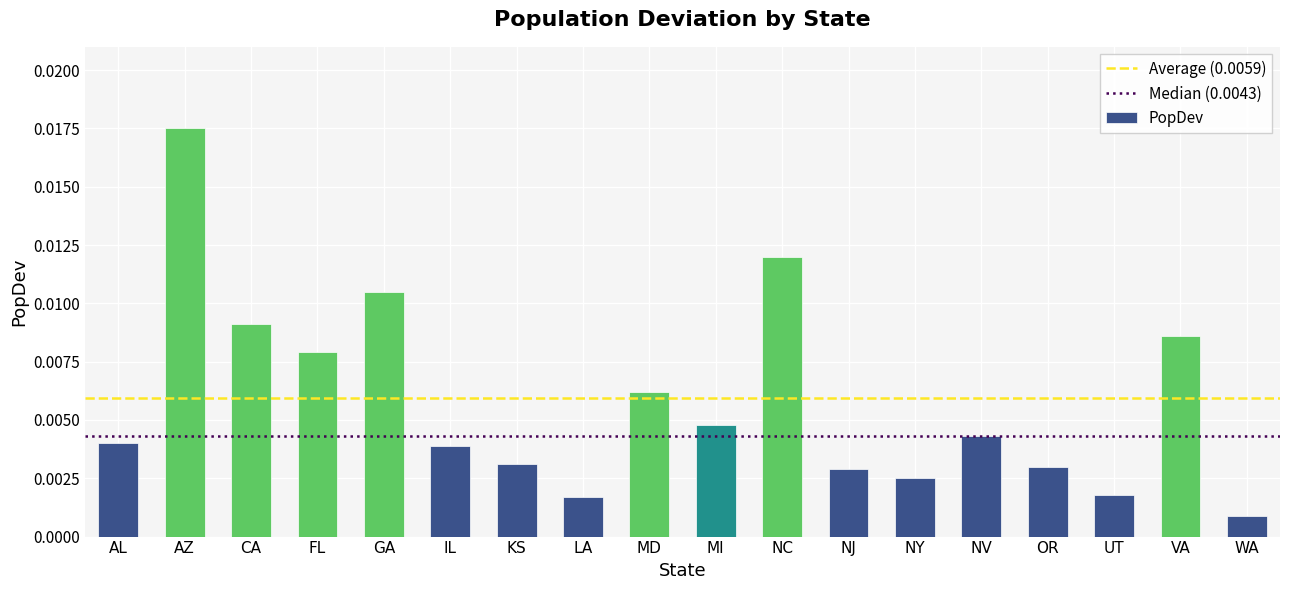

At which category does the chart reach its minimum across all series?

WA